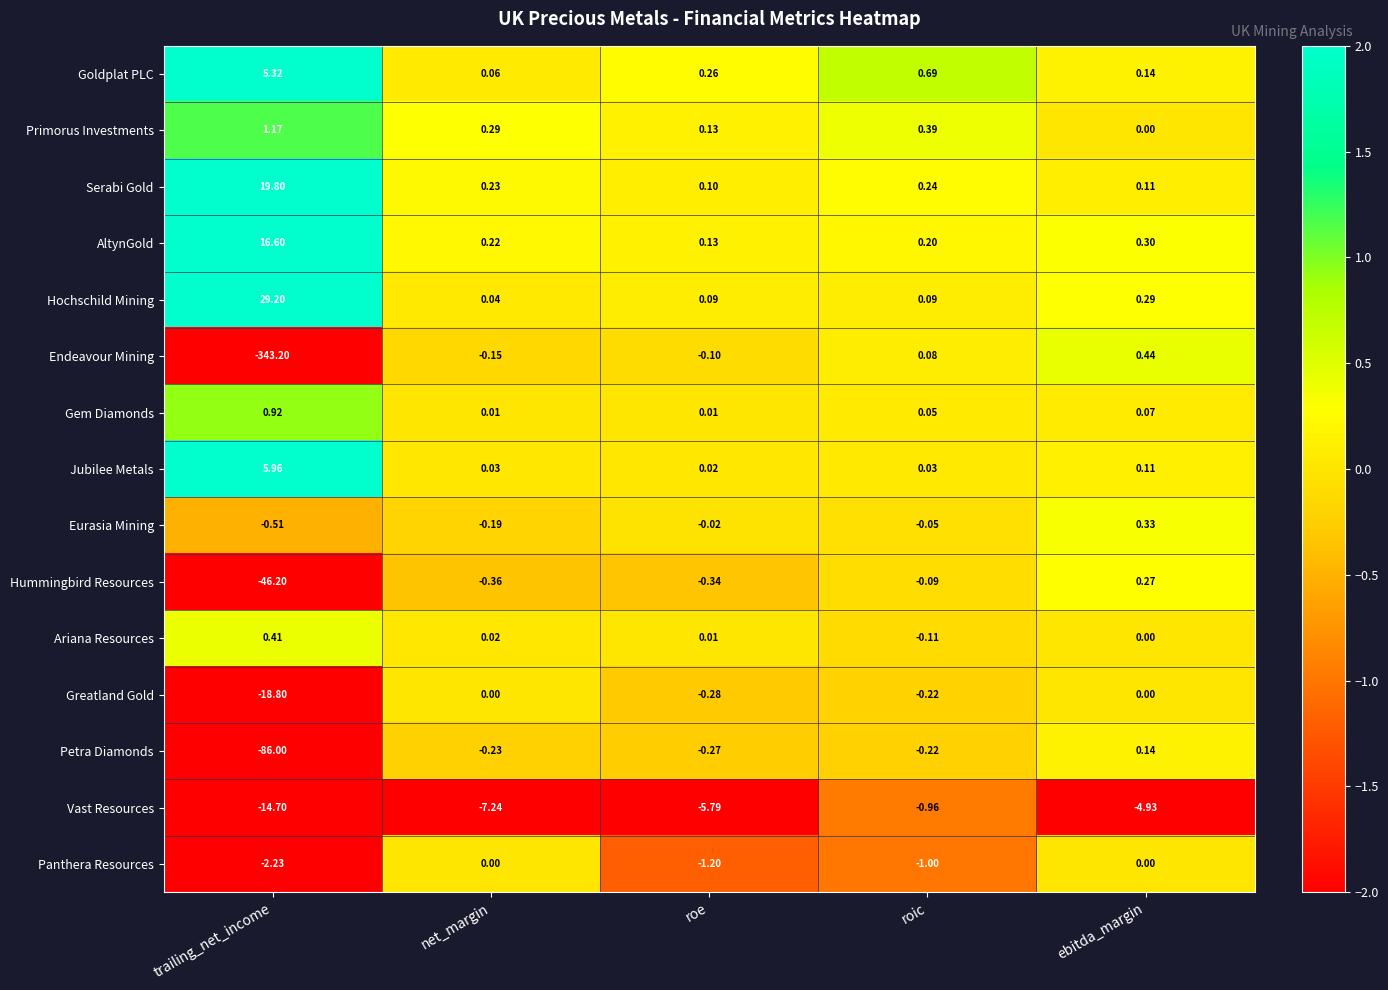

At which category is the sum across all series the highest?

roic